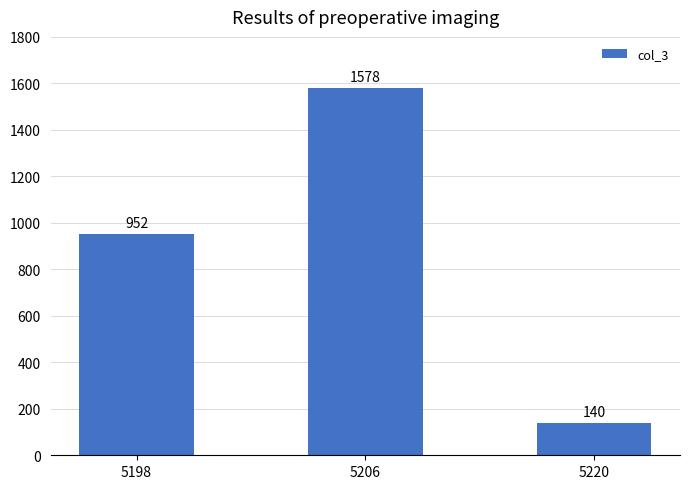

What is the change in value from 5198 to 5220?

-812